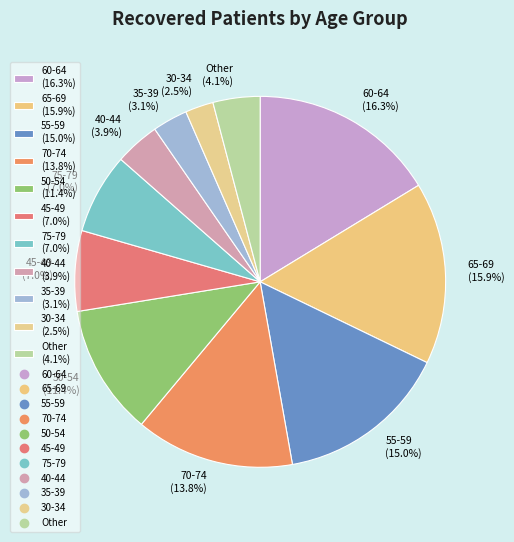

Approximately how many times larger is the value at 40-44 (3.9%) compared to 35-39 (3.1%)?

1.3